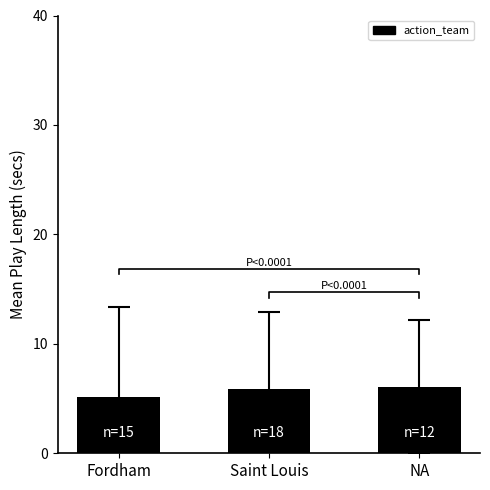

What is the value of the 3rd bar from the left?

6.1